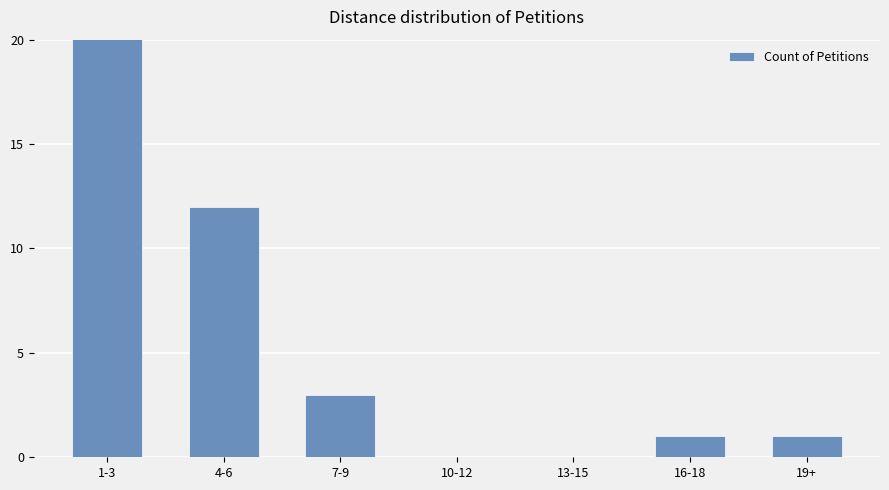

List the labels in order of value, smallest first.

10-12, 13-15, 16-18, 19+, 7-9, 4-6, 1-3